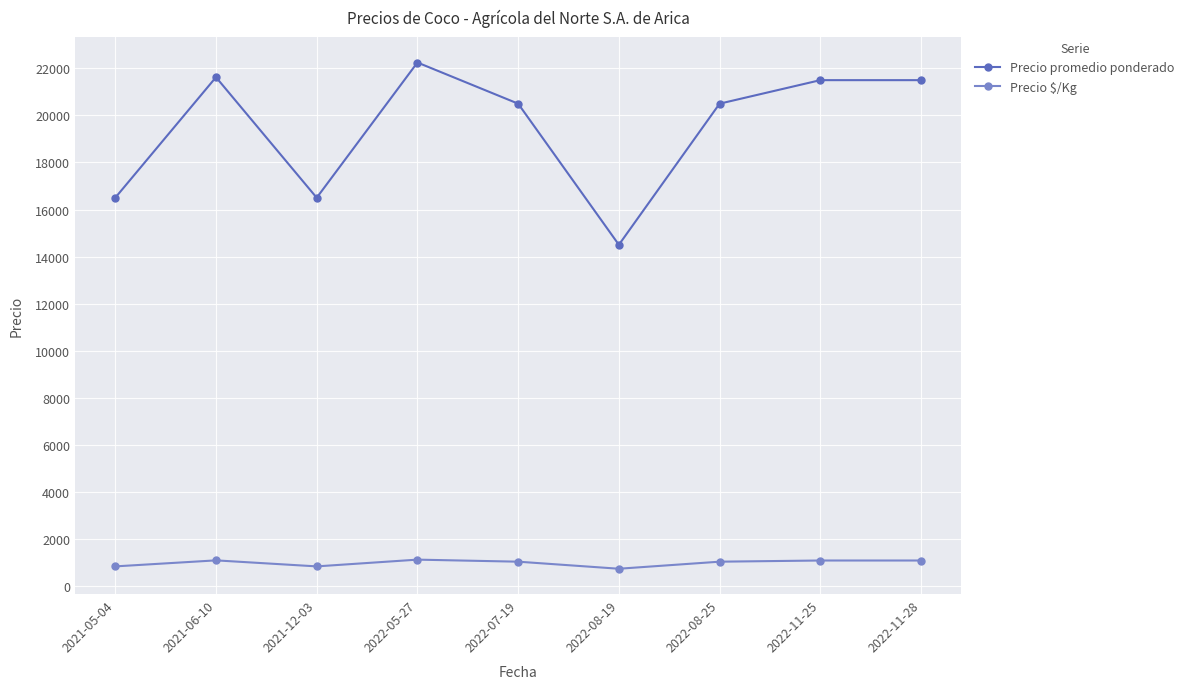

What is the difference between the highest and lowest values at 2022-11-25?

20425